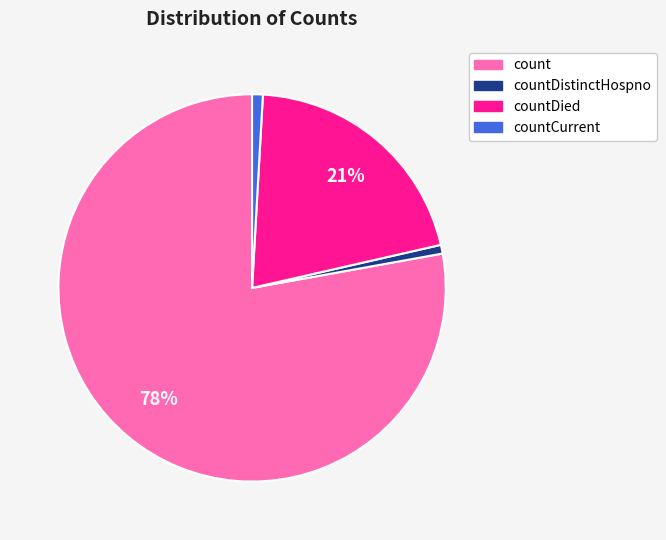

To the nearest percent, what is the combined percentage of countDistinctHospno and countCurrent?

2%